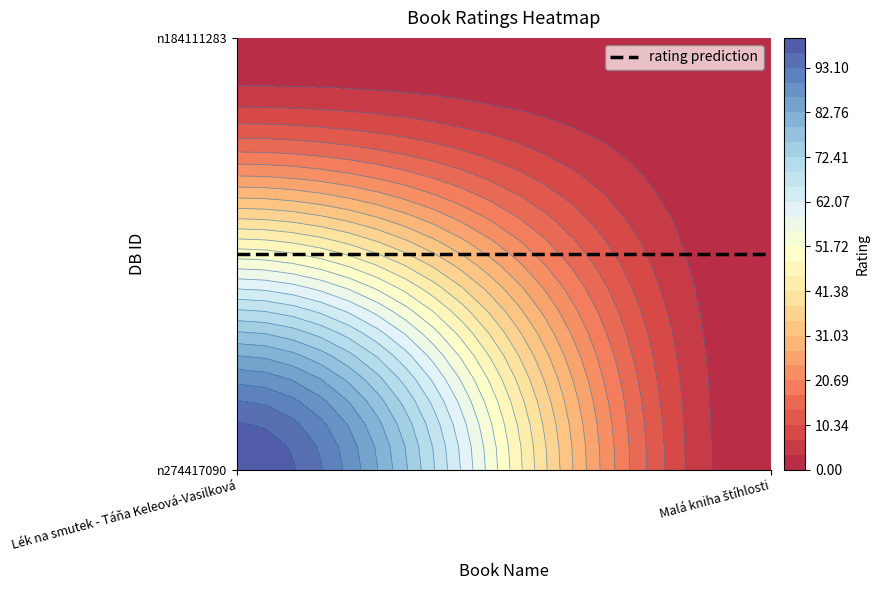

Reading left to right, list all the values displayed in this chart.

n274417090: 100	0
n184111283: 0	0